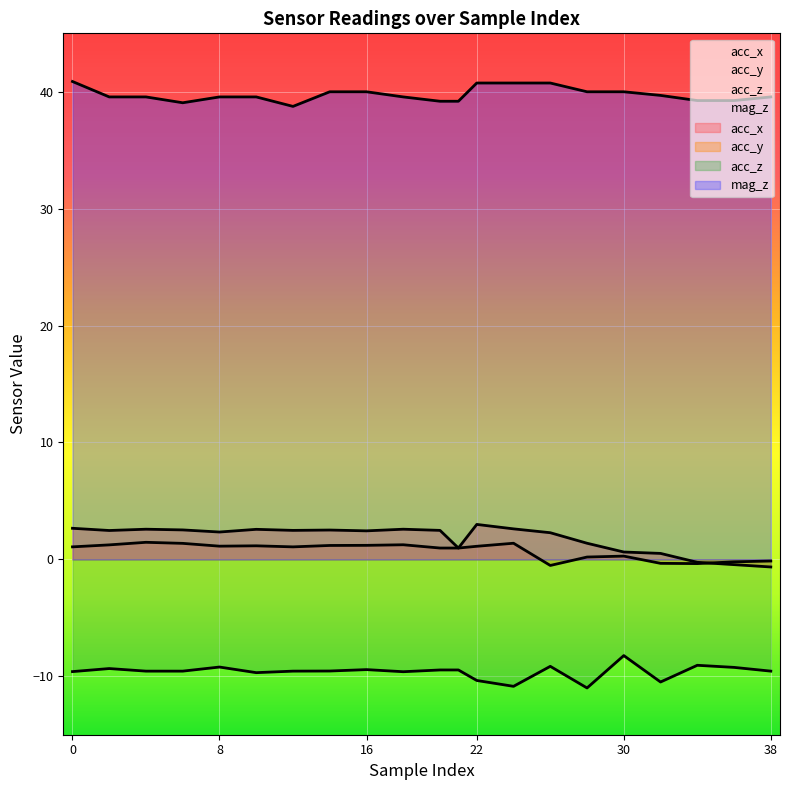

True or false: mag_z and acc_x cross at least once.

False